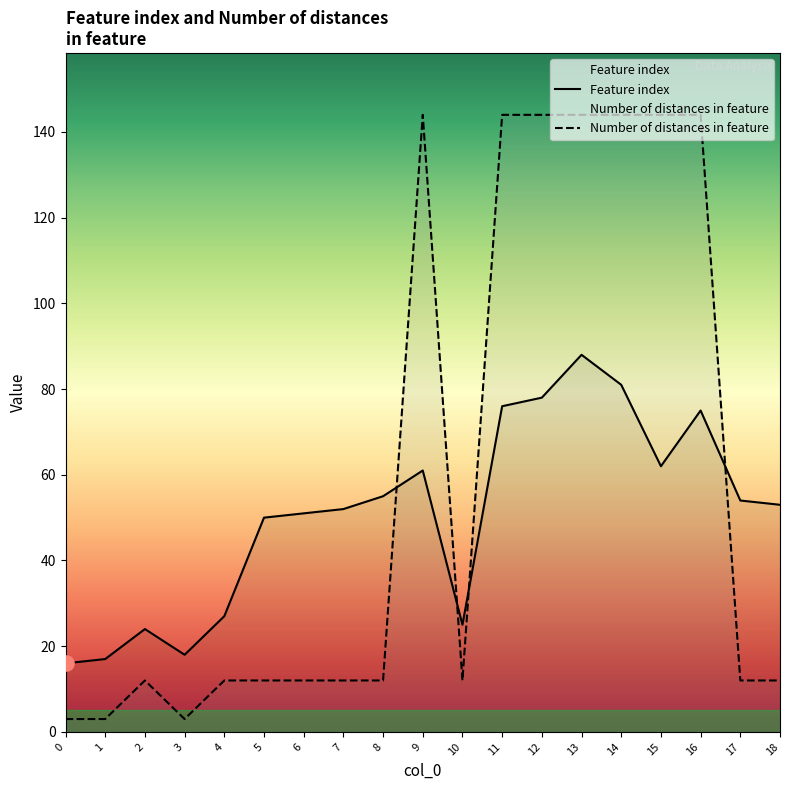

Which series reaches the maximum Y coordinate?

Number of distances in feature